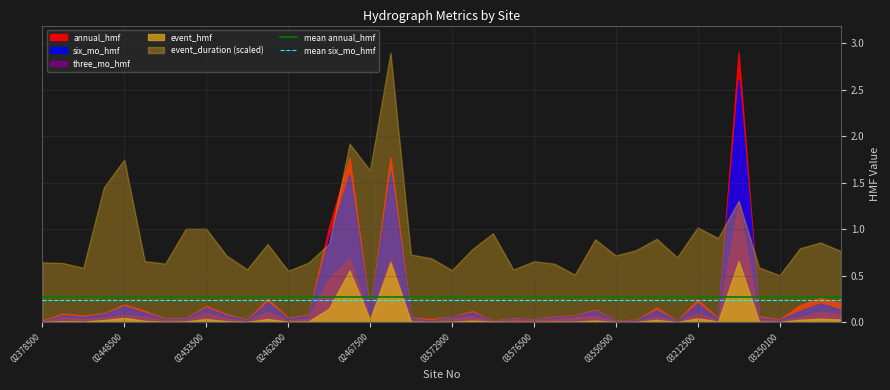

What is the sum of the mean annual_hmf values at 02378500 and 02448500?

0.5